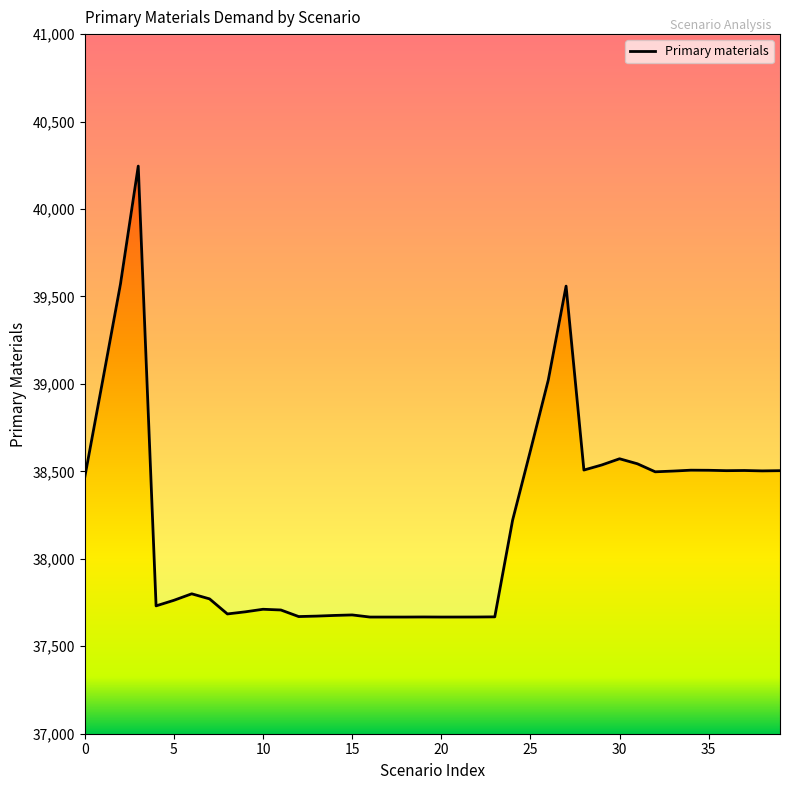

The chart shows a value of 51396.4 at 10. True or false?

False